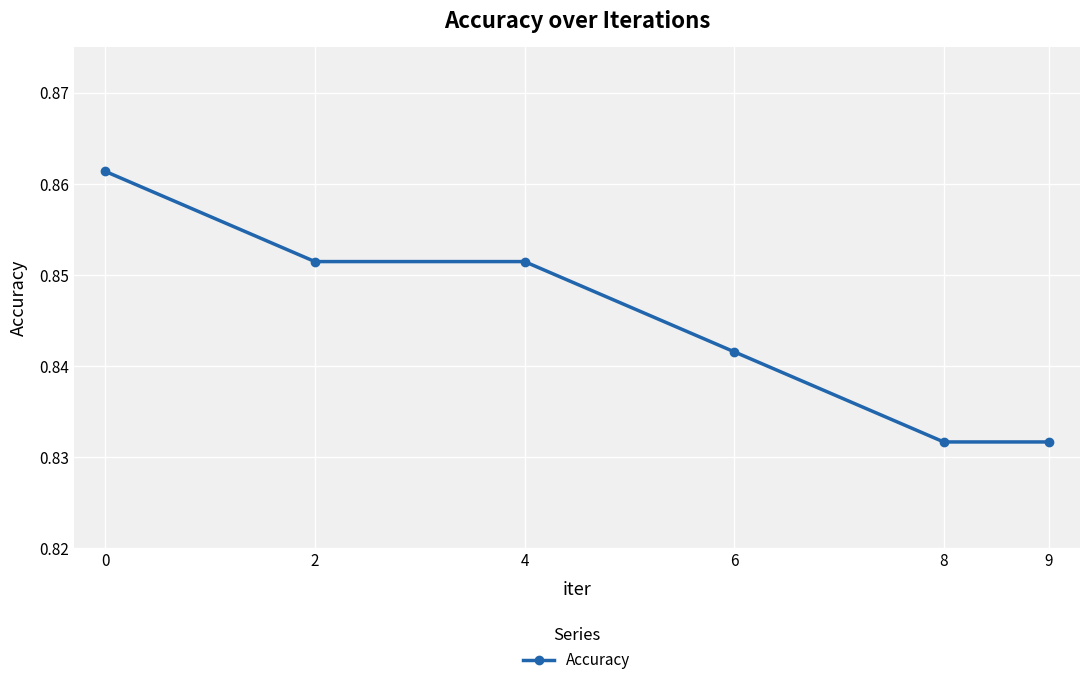

The value at 4 is 1.5. True or false?

False